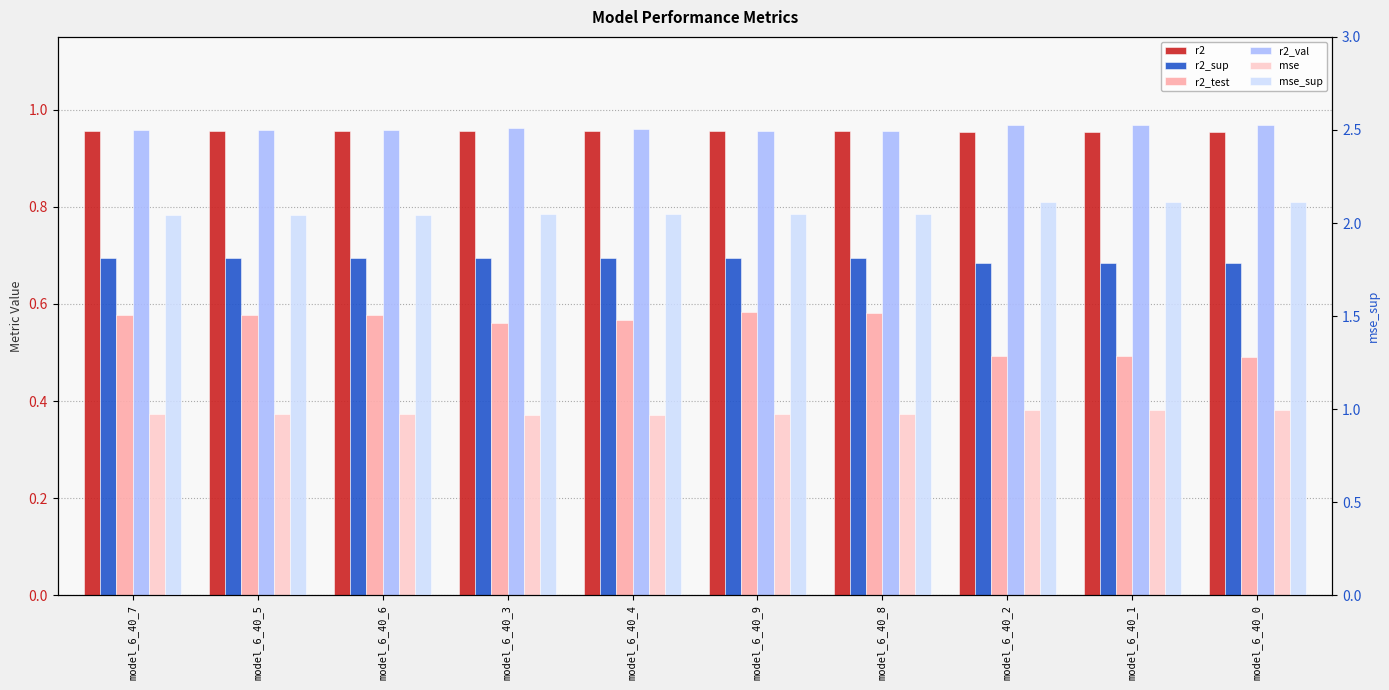

How many mse values are between 0 and 1?

10